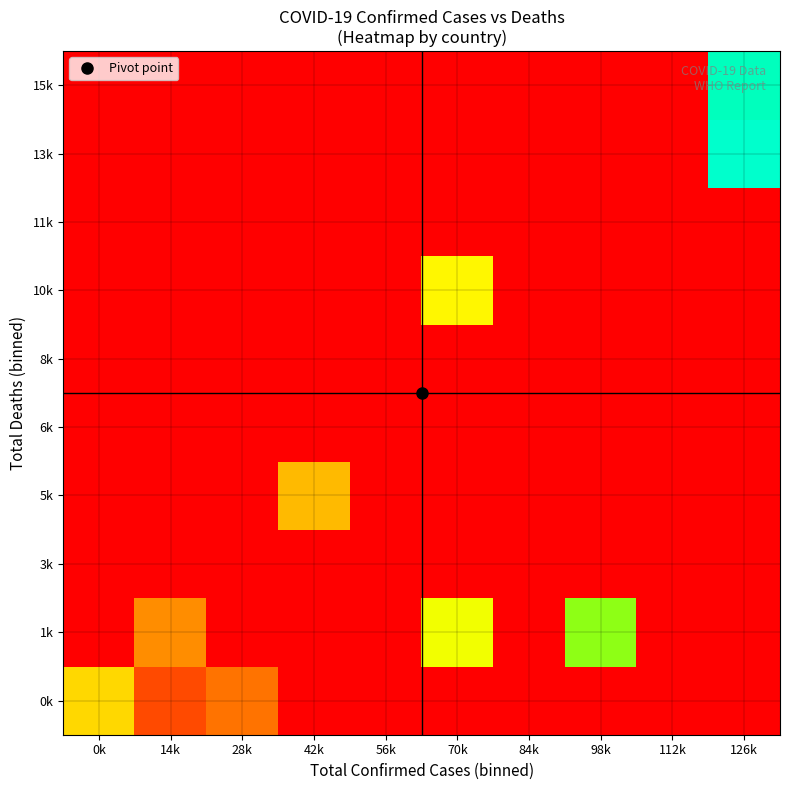

What is the spread (max minus min) of values at 14k?

41774